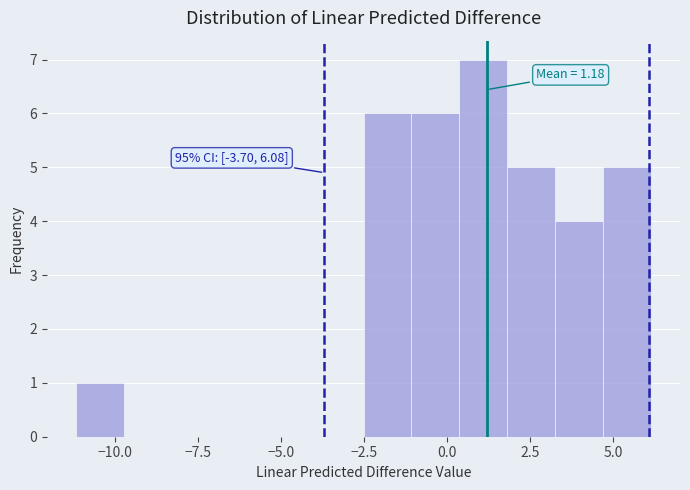

Read against the x-axis, roughly where is the centre of the tallest bar?

1.0